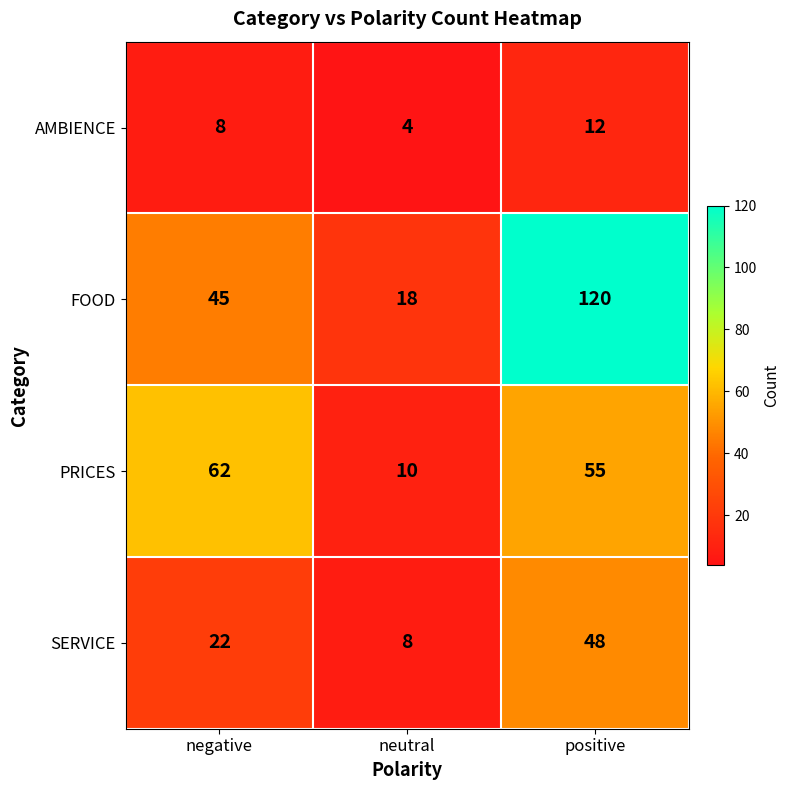

Reading left to right, list all the values displayed in this chart.

AMBIENCE: 8	4	12
FOOD: 45	18	120
PRICES: 62	10	55
SERVICE: 22	8	48